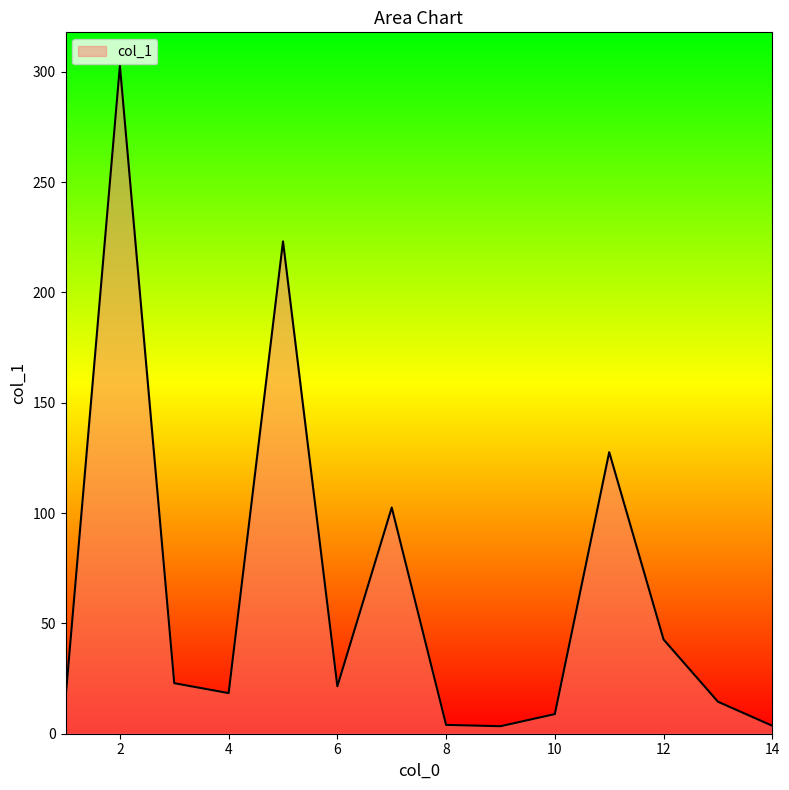

What is the greatest value displayed?

302.7